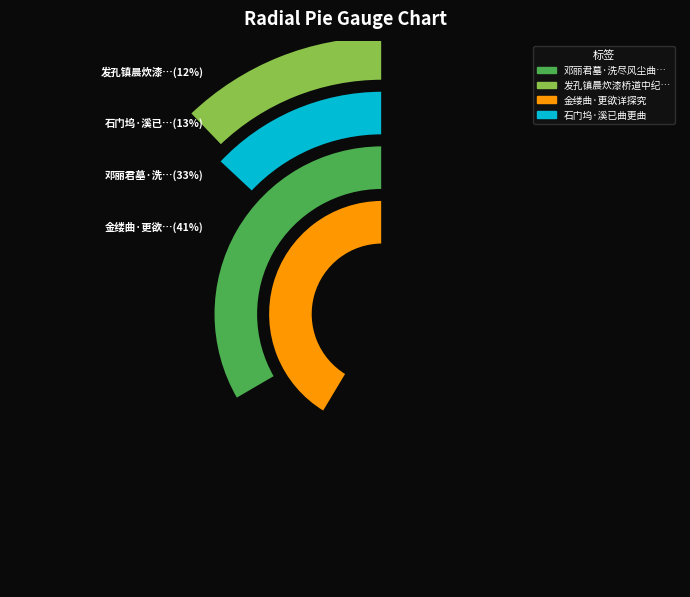

Does 发孔镇晨炊漆桥道中纪行·行穿诘曲更崔嵬 account for over 50% of the chart?

No